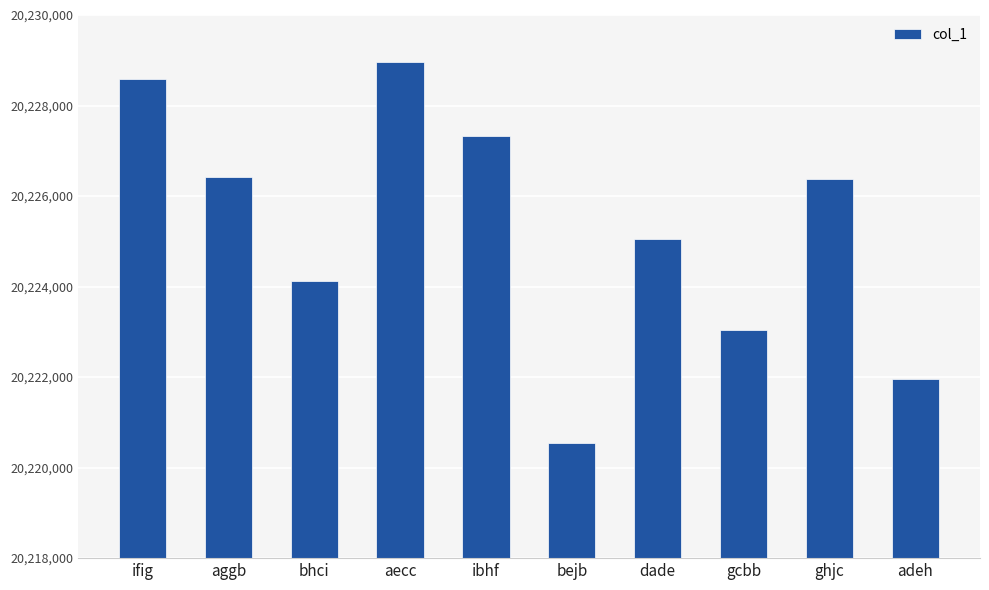

Reading left to right, what are all the values shown in this chart?

20228579	20226419	20224123	20228959	20227321	20220540	20225062	20223030	20226369	20221967